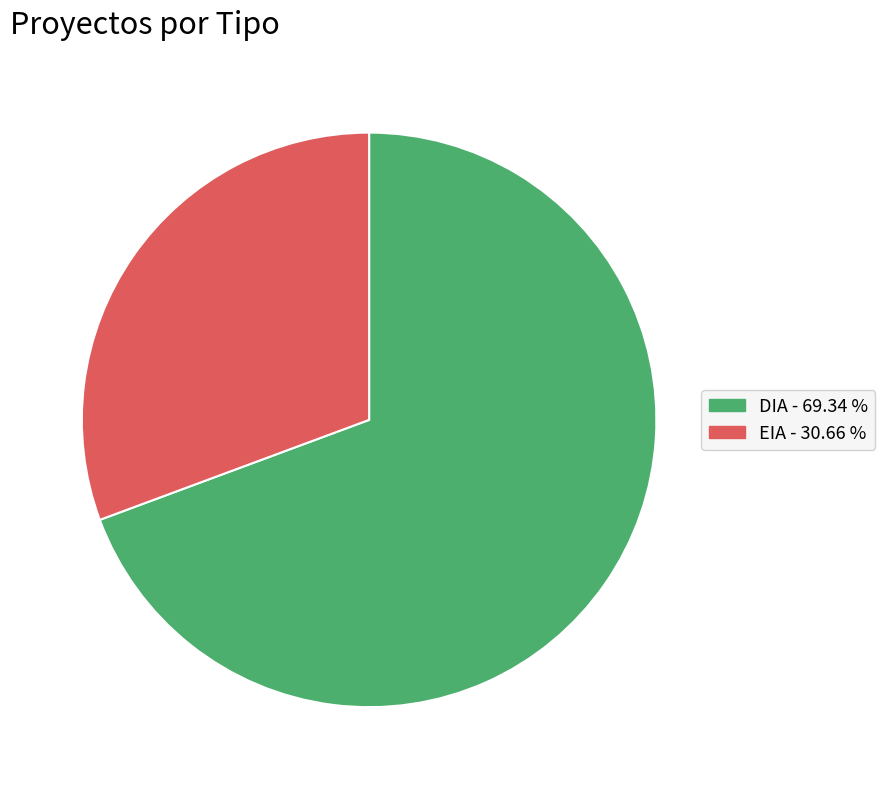

Rank the categories by value from lowest to highest.

EIA, DIA